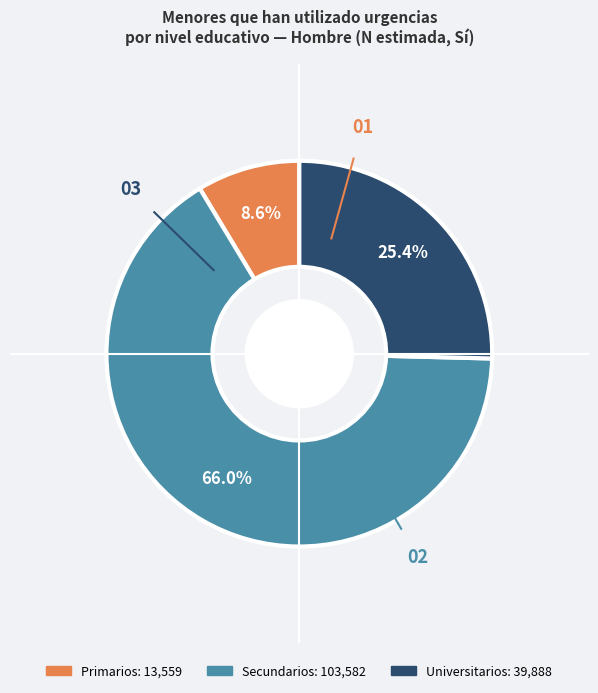

Does any single category account for the majority?

Yes